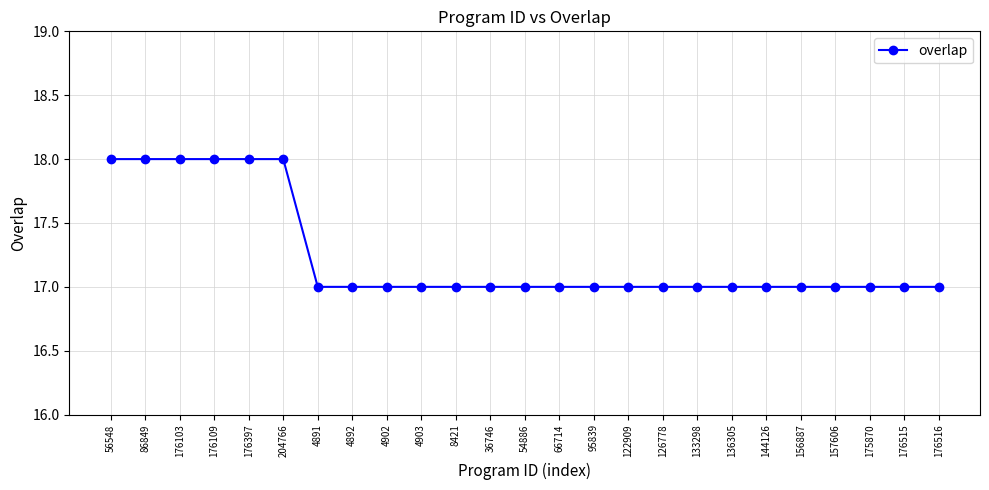

Reading left to right, list all the values displayed in this chart.

56548=18	86849=18	176103=18	176109=18	176397=18	204766=18	4891=17	4892=17	4902=17	4903=17	8421=17	36746=17	54886=17	66714=17	95839=17	122909=17	126778=17	133298=17	136305=17	144126=17	156887=17	157606=17	175870=17	176515=17	176516=17